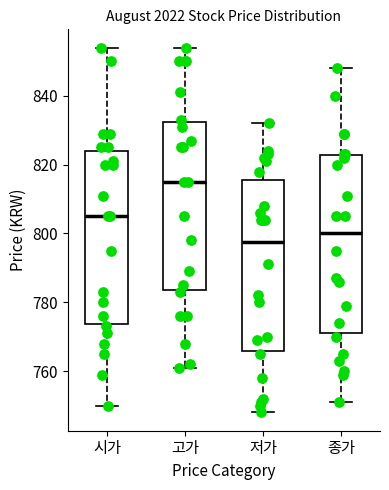

Which box has the highest median line?

고가